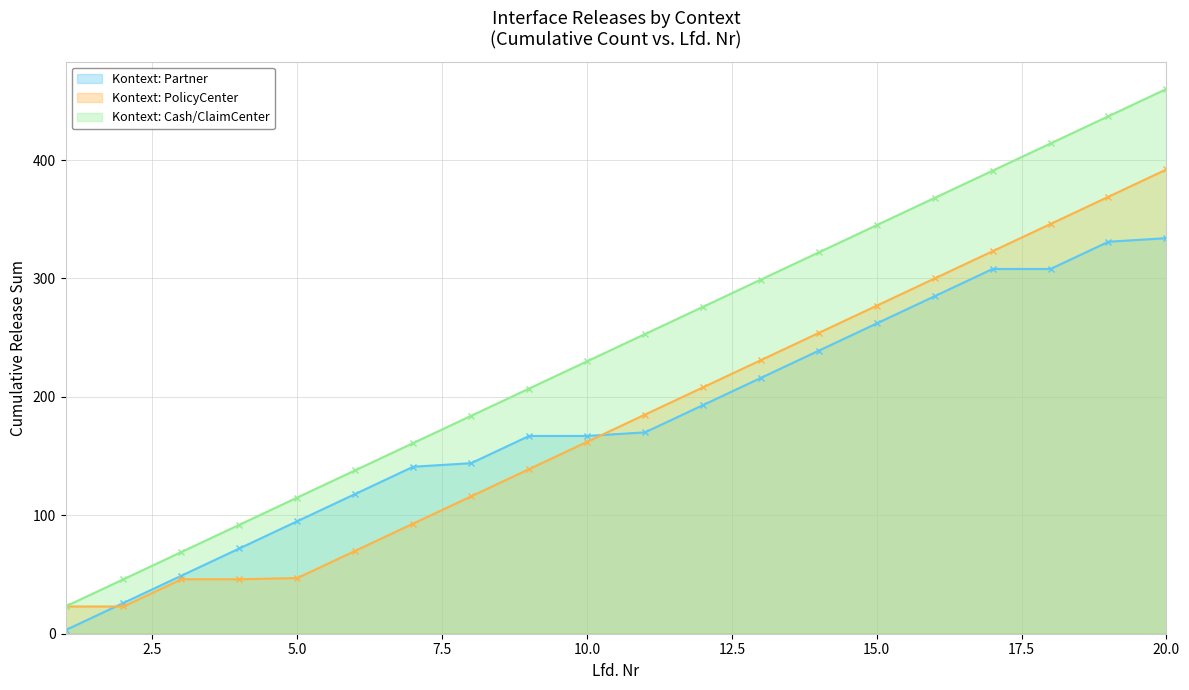

How many distinct data groups are displayed?

3